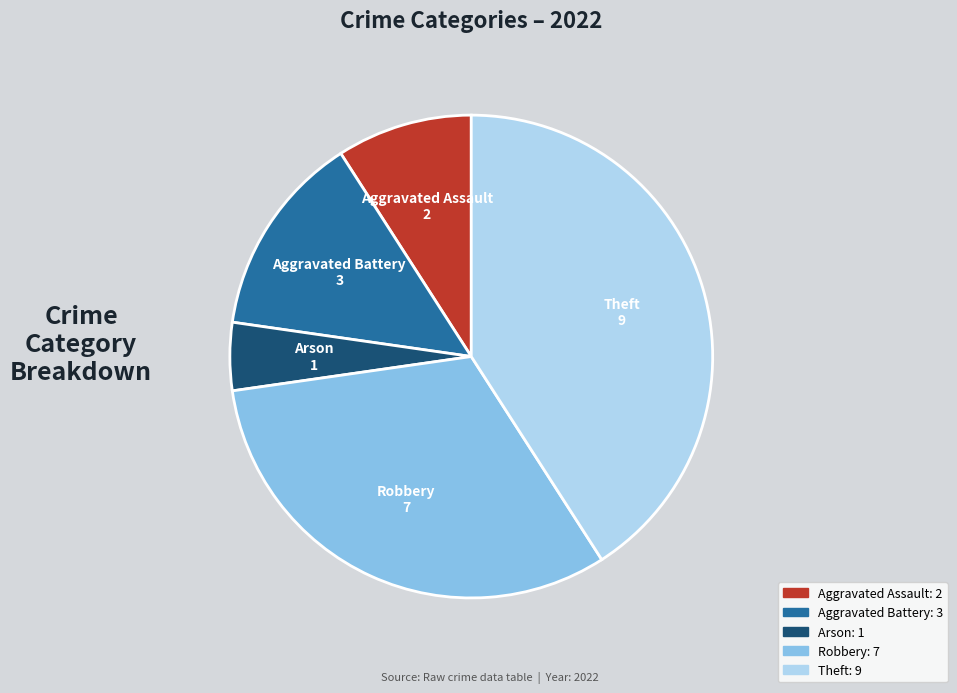

Rank the categories by value from highest to lowest.

Theft, Robbery, Aggravated Battery, Aggravated Assault, Arson